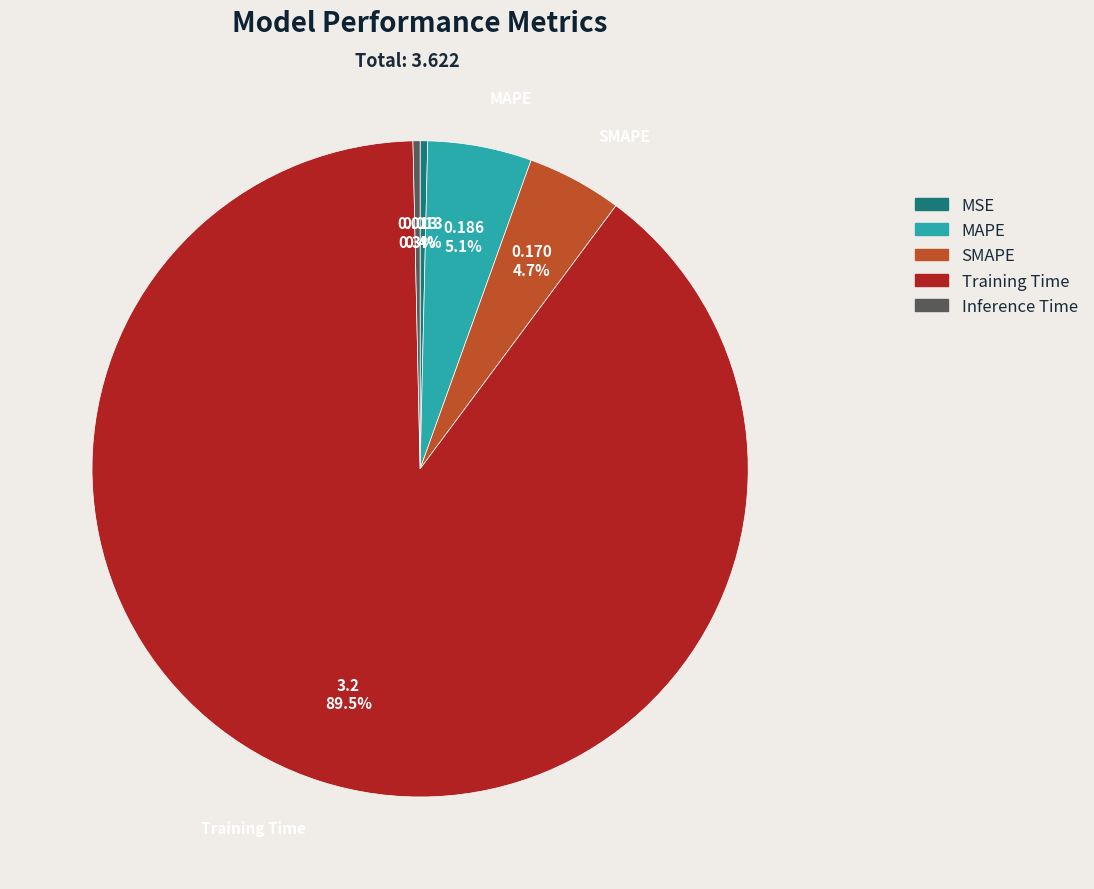

To the nearest percent, what is the difference between the largest and smallest slice percentages?

89%